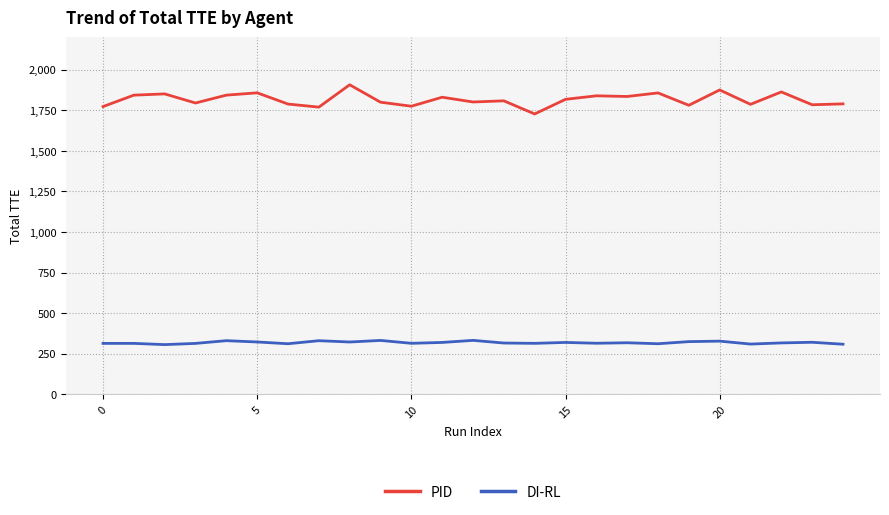

True or false: DI-RL and PID intersect in this chart.

False